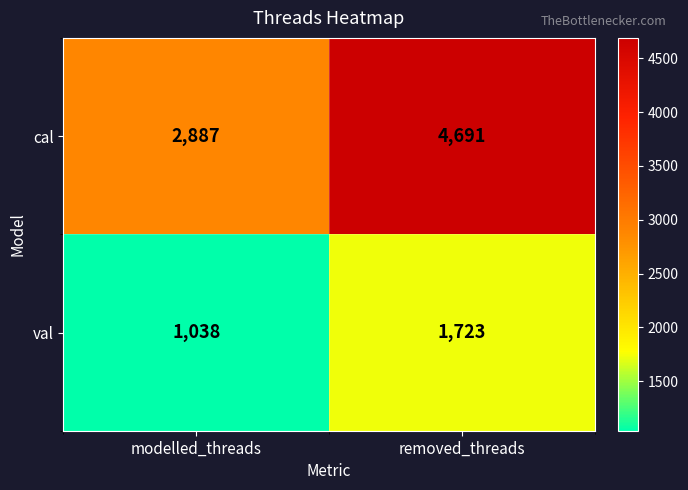

The cal series shows 7590 at removed_threads. True or false?

False